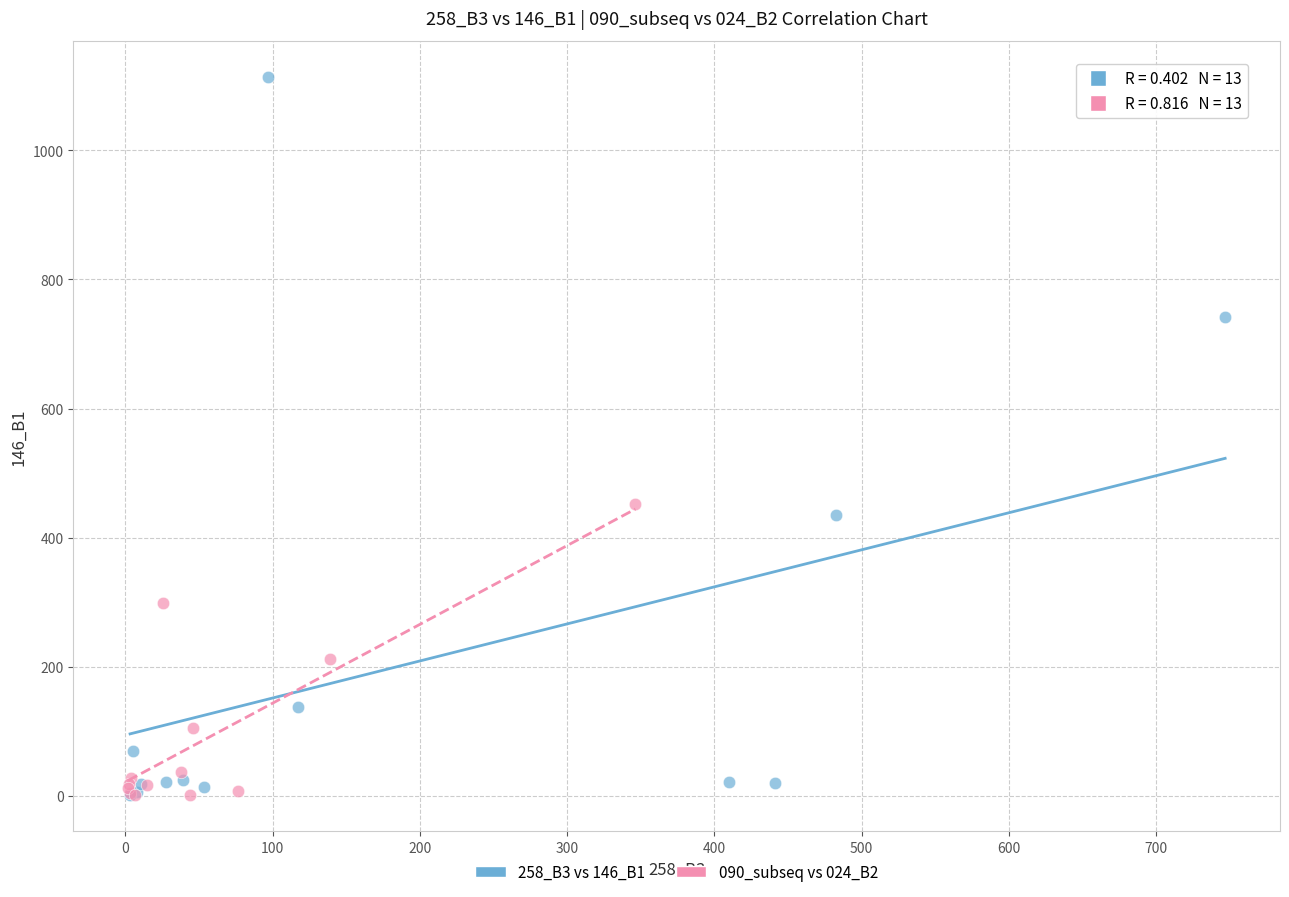

Which series reaches the maximum Y coordinate?

258_B3 vs 146_B1